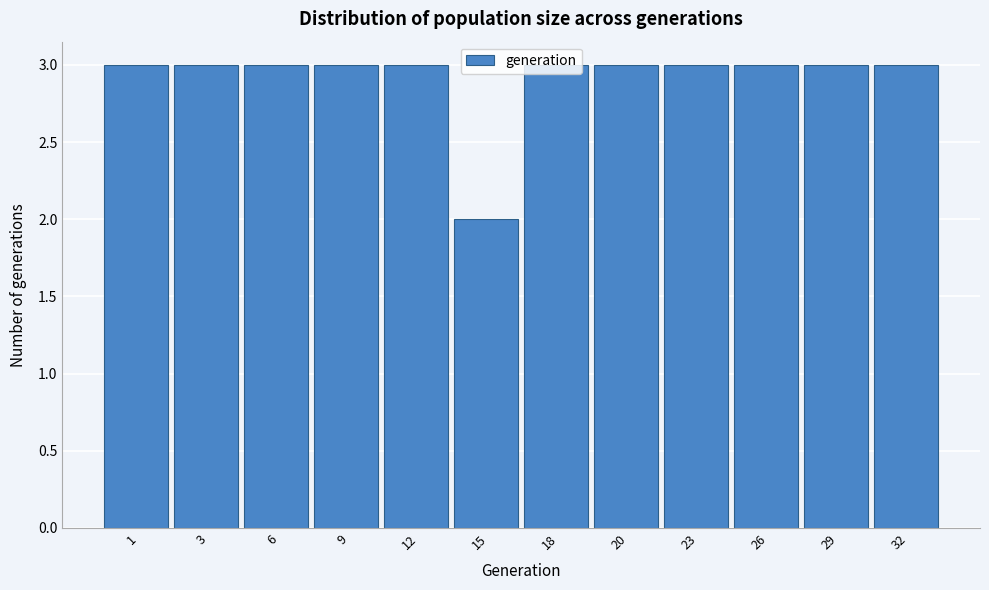

Approximately how many times larger is the value at 23 compared to 12?

1.0